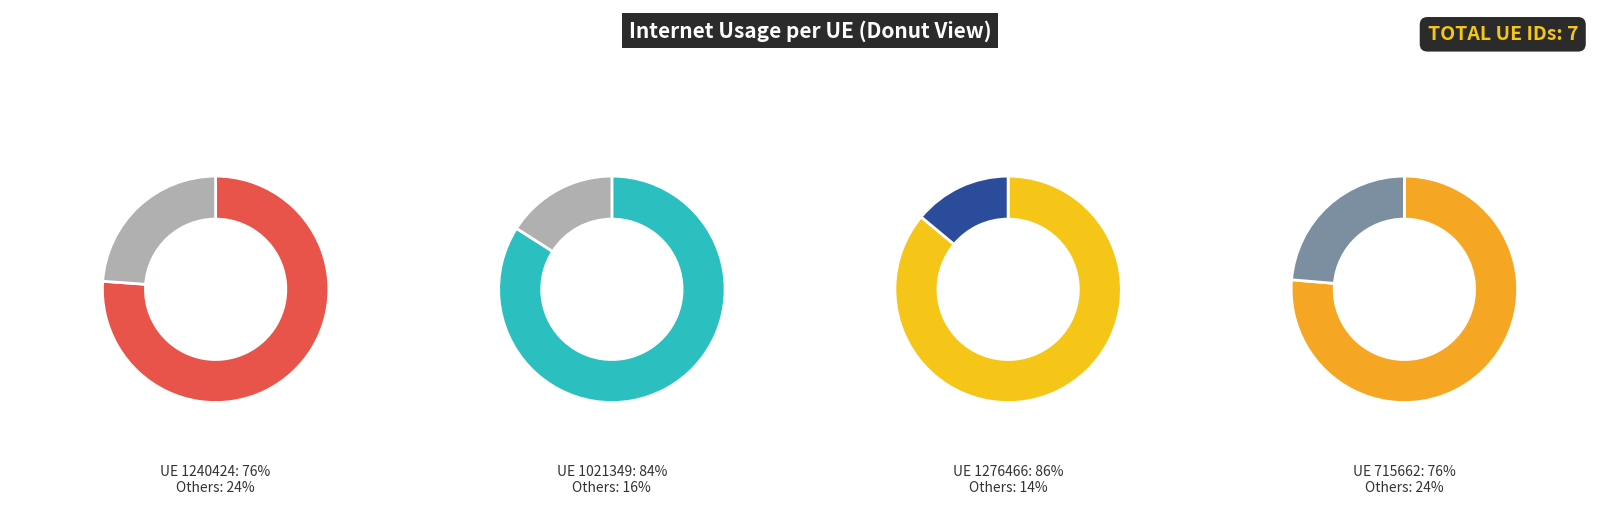

Is it true that 1240424 is 6% of the pie?

False